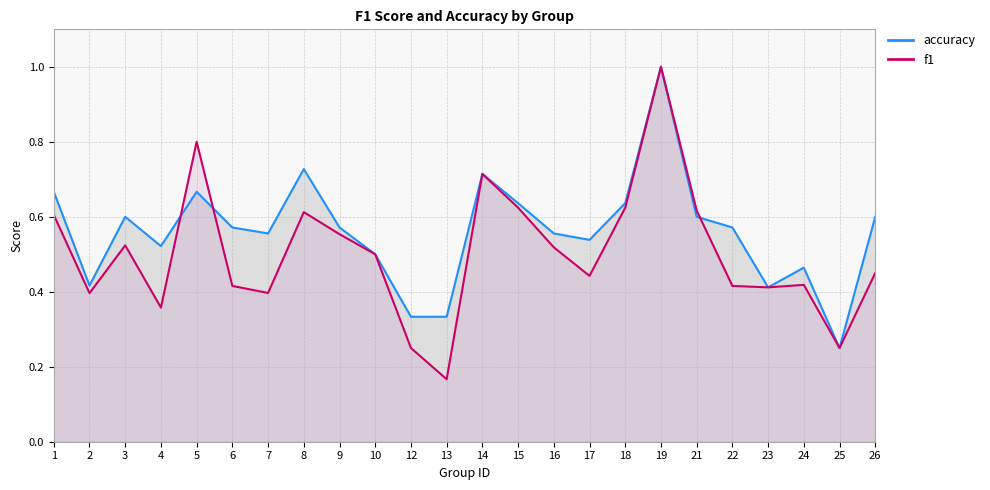

Which has a higher value, 18 or 14?

14